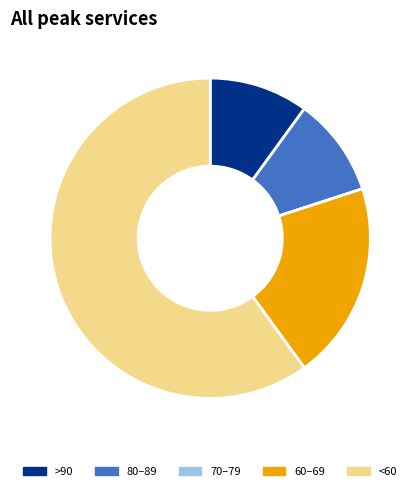

Is there a majority slice in this chart?

Yes